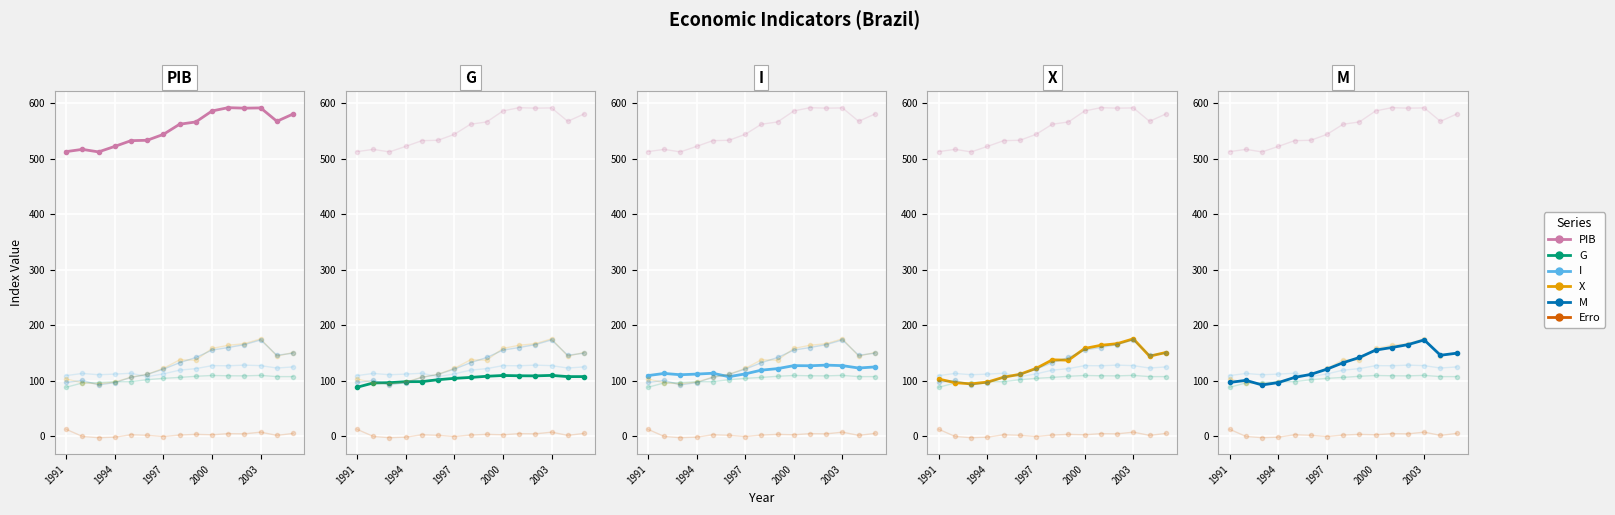

How many lines are shown in the chart?

6